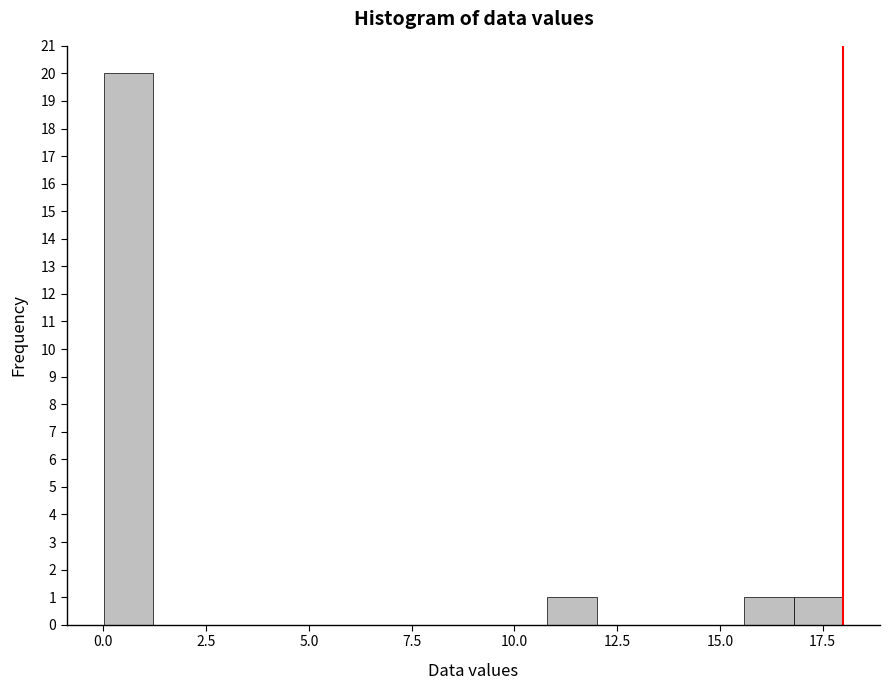

Read against the x-axis, roughly where is the centre of the tallest bar?

0.5